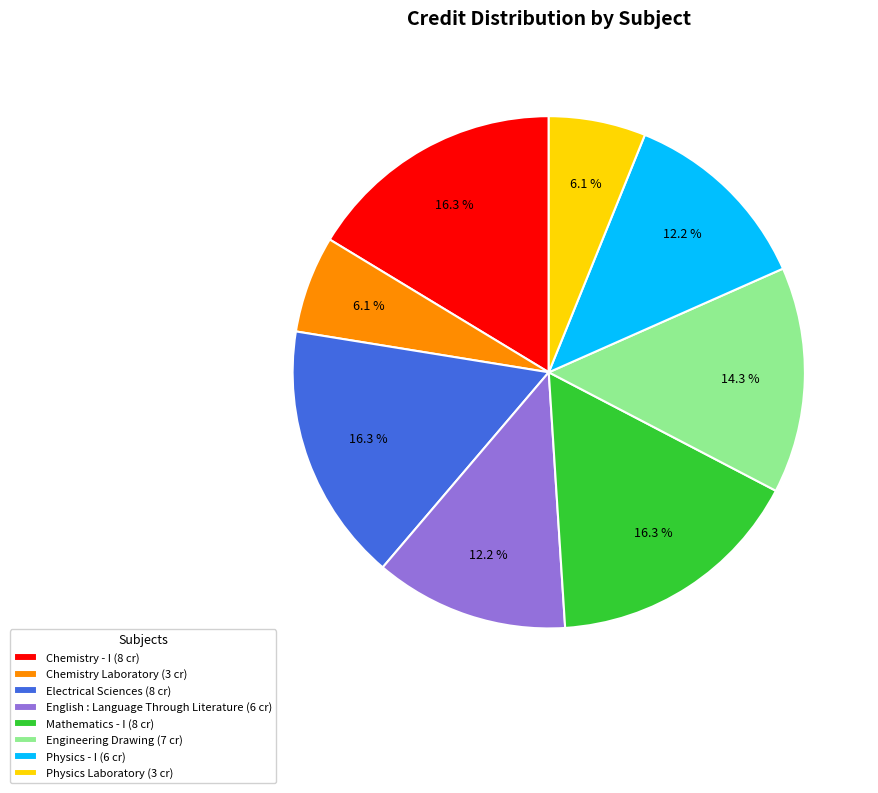

The English : Language Through Literature slice represents 12% of the pie. True or false?

True